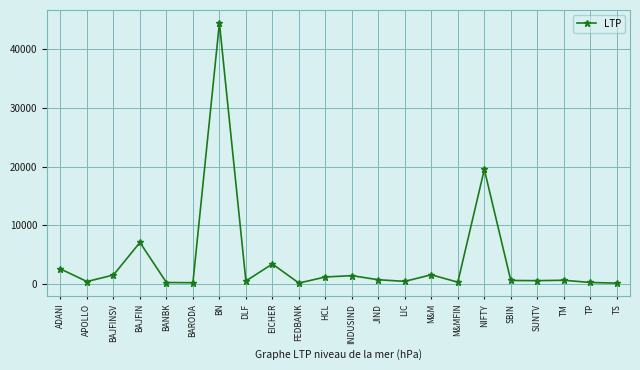

Which has a higher value, EICHER or JIND?

EICHER